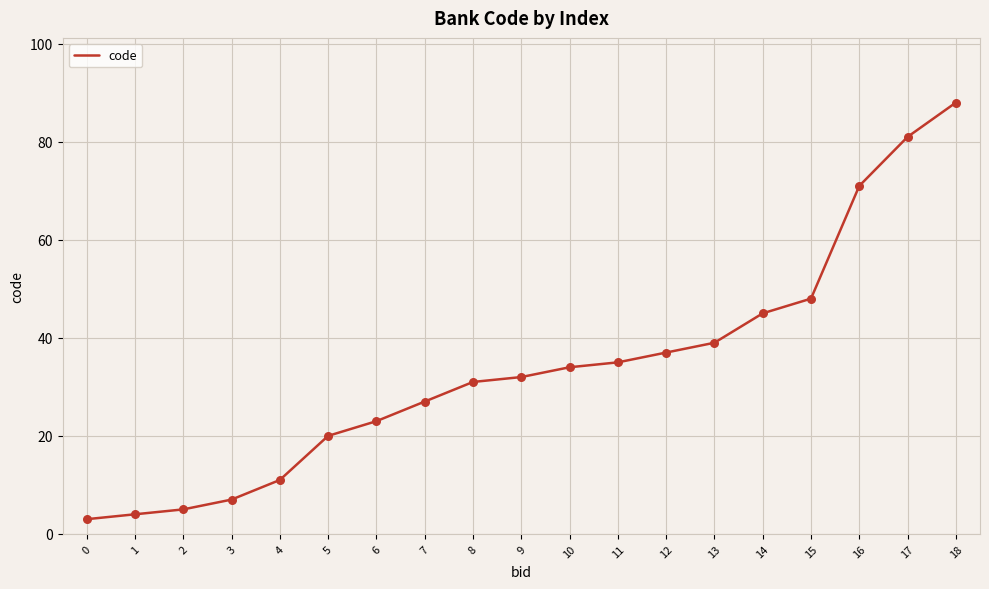

What is the ratio of the value at 5 to the value at 7?

0.7